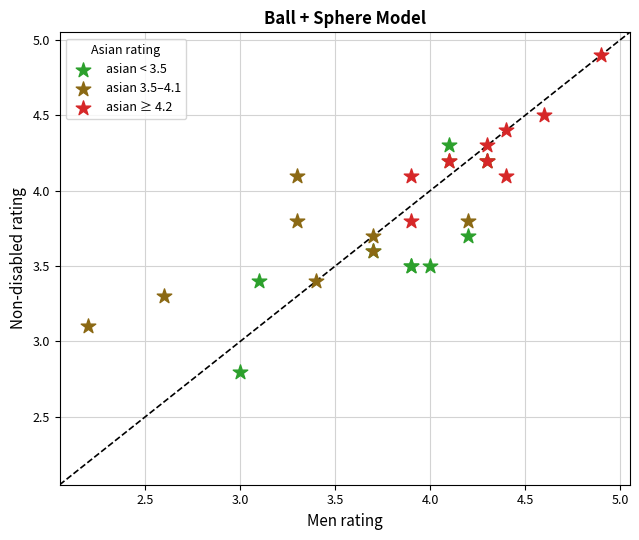

Which series has the widest spread of Y values?

asian < 3.5